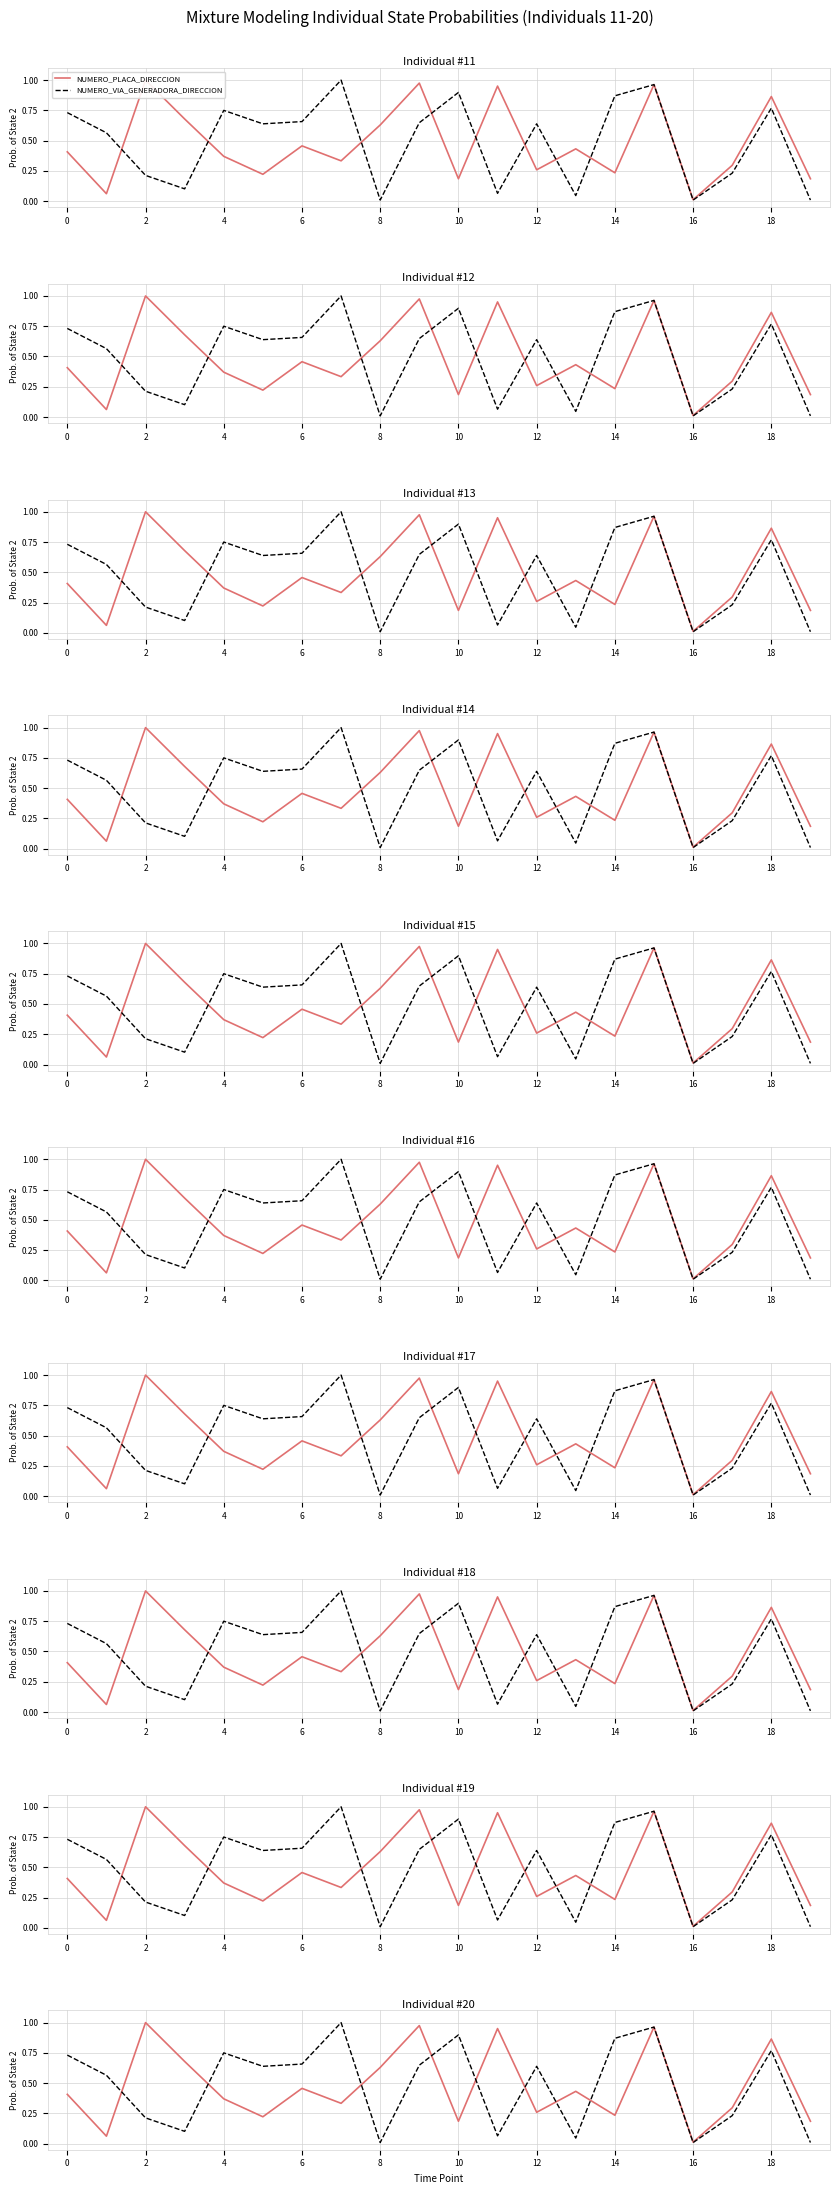

What are all the series names shown in the legend?

NUMERO_PLACA_DIRECCION, NUMERO_VIA_GENERADORA_DIRECCION